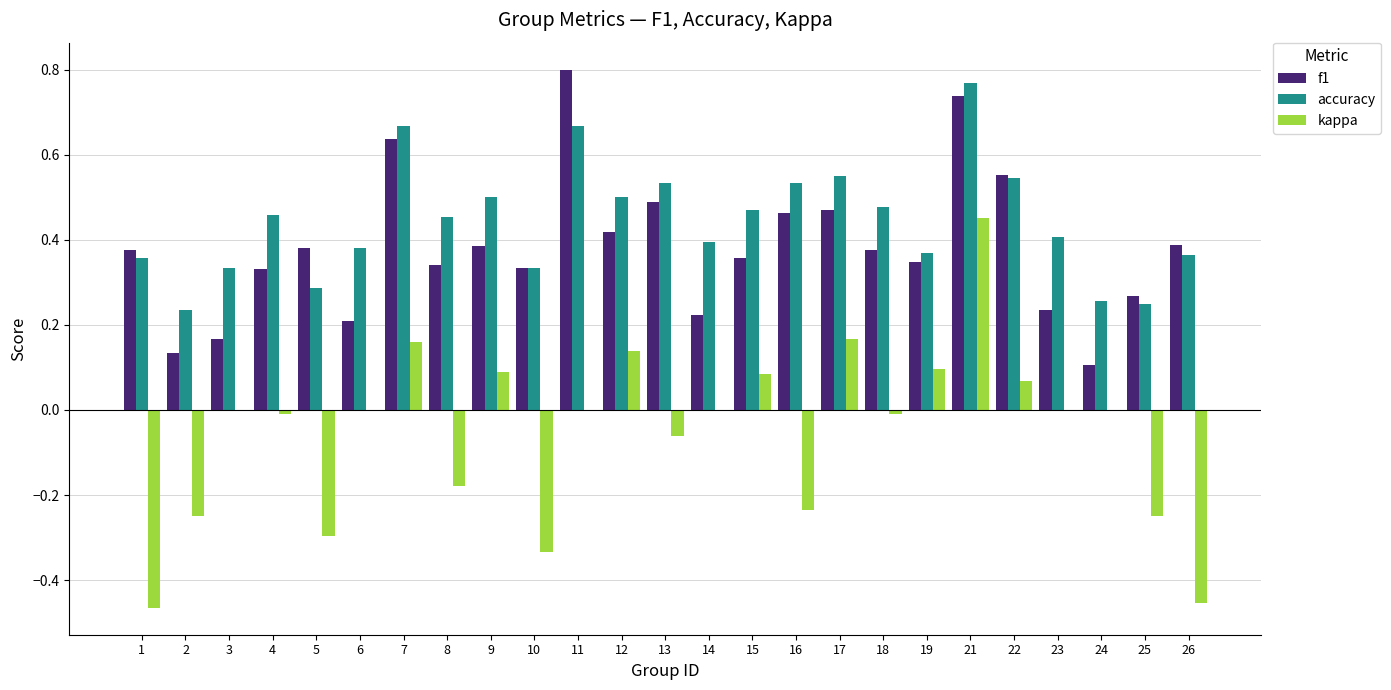

Are the bars grouped side by side (vs. stacked)?

Yes